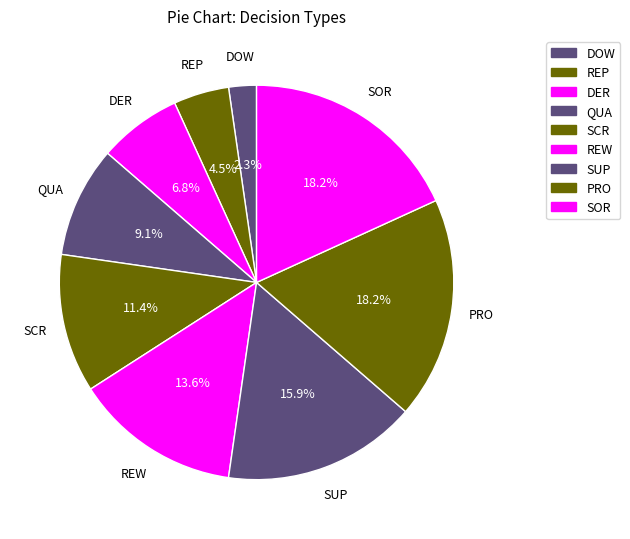

Count the number of slices in the pie.

9